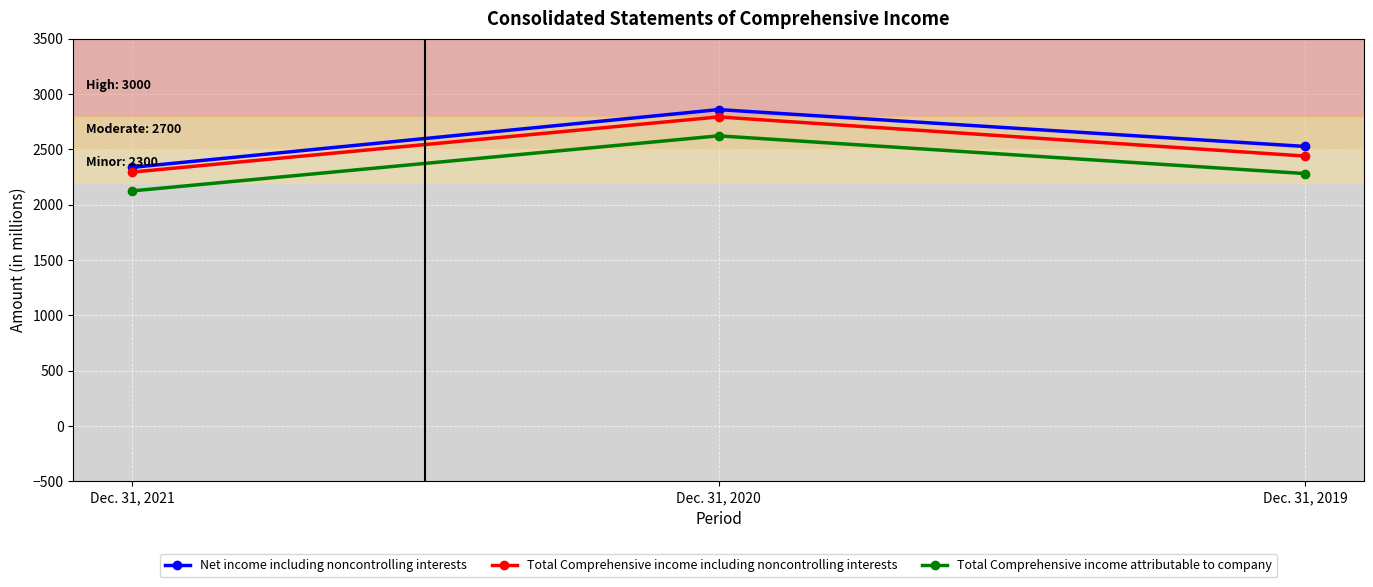

What is the average value of the Total Comprehensive income including noncontrolling interests series?

2510